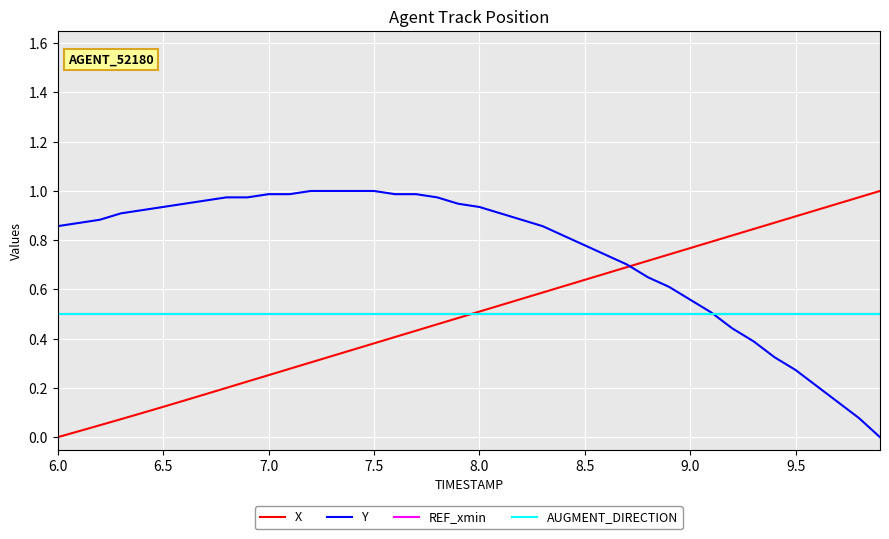

Is this an area chart (filled region under the line)?

No